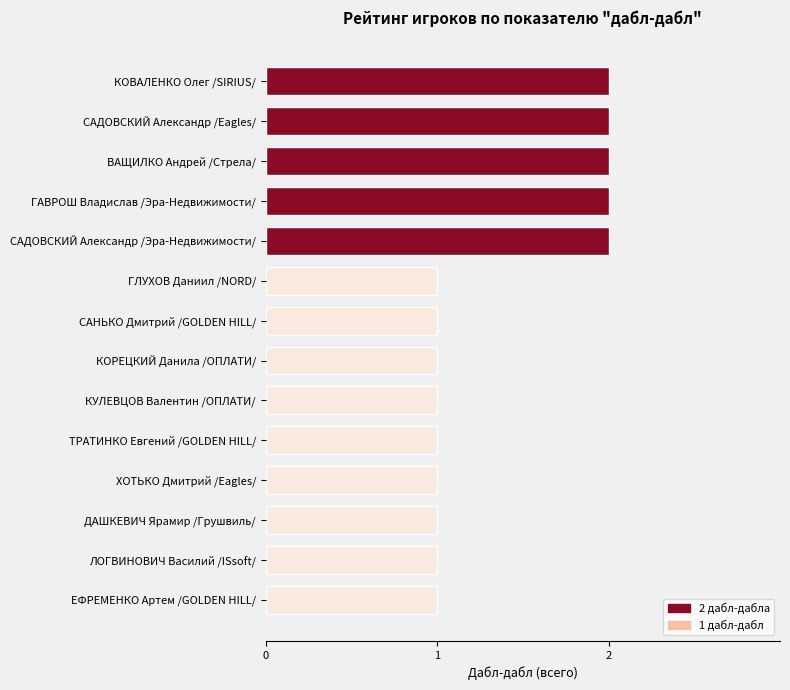

What is the difference between the maximum and minimum values?

1